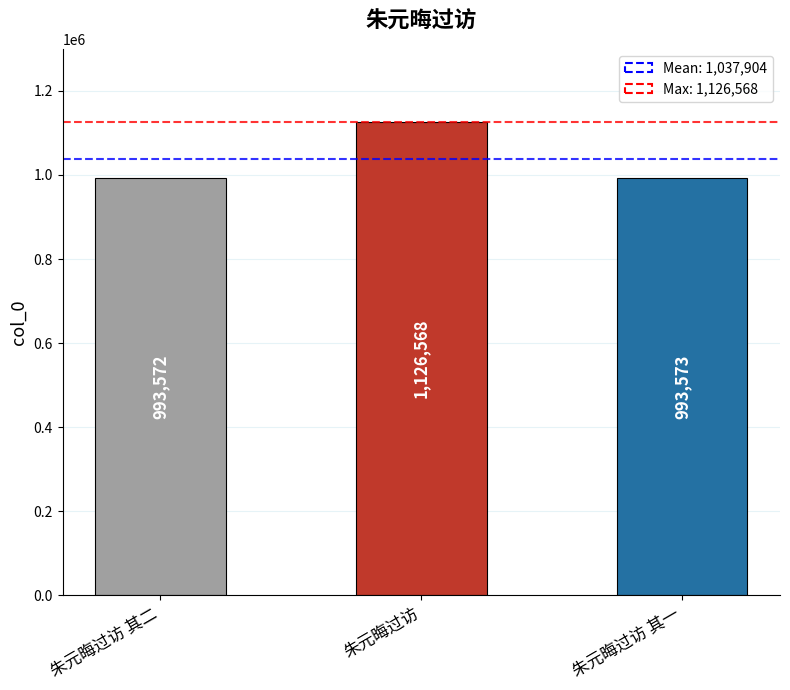

What position from the left is 朱元晦过访?

2